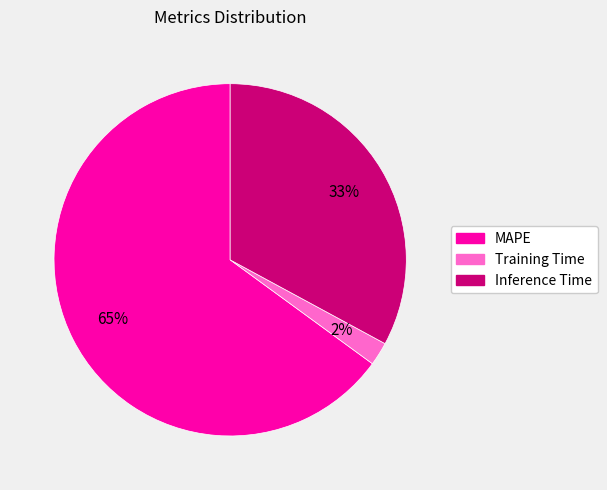

Do Inference Time and Training Time together represent more than half of the pie?

No